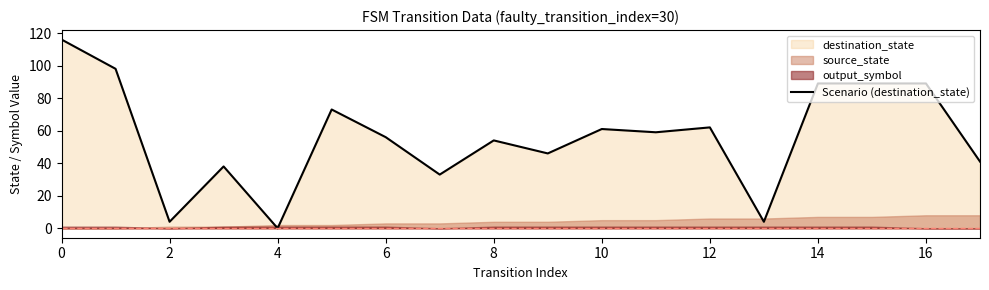

How many values are below 59?

9